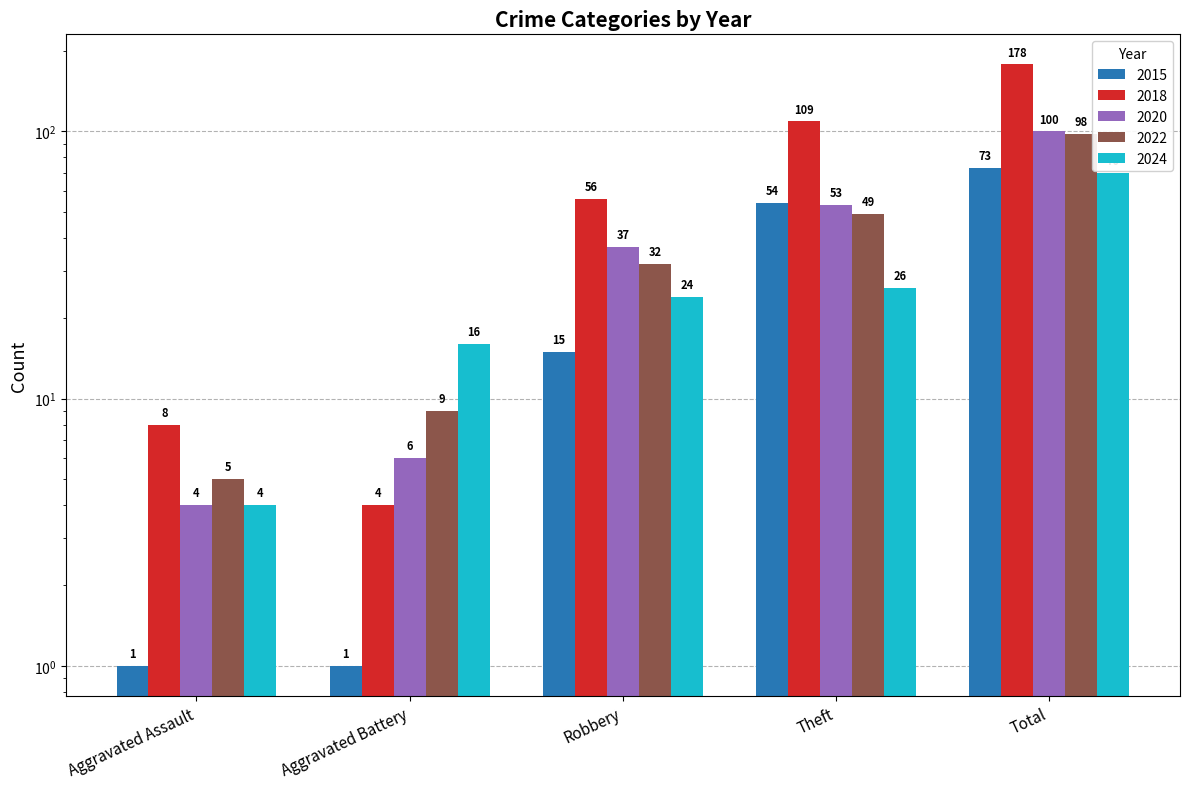

What position from the left is Theft?

4